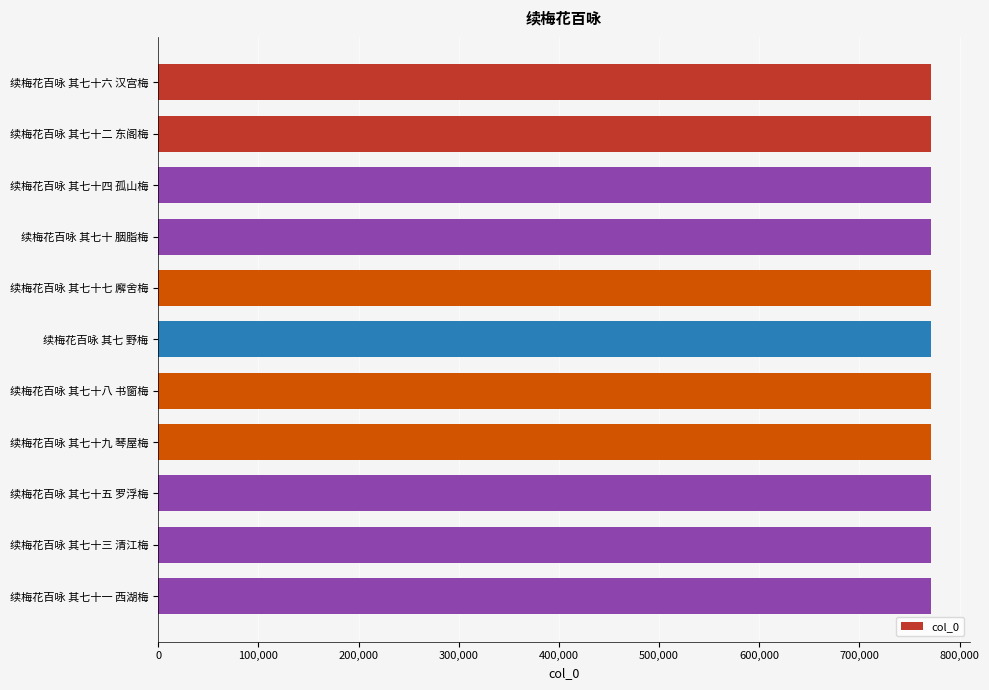

The chart shows a value of 472294 at 续梅花百咏 其七十八 书窗梅. True or false?

False